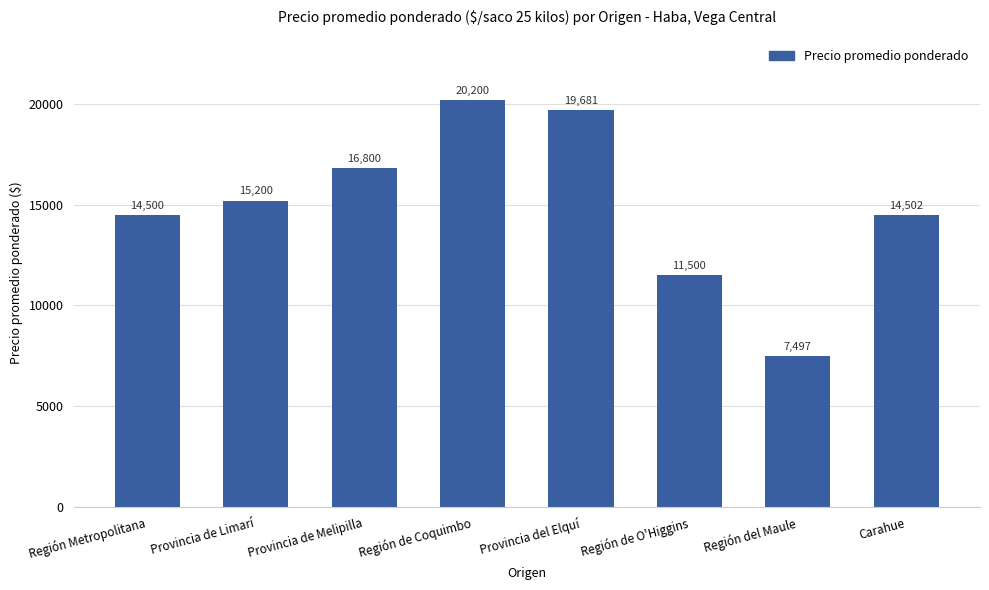

Read the value at Región Metropolitana, to the nearest 10.

14500